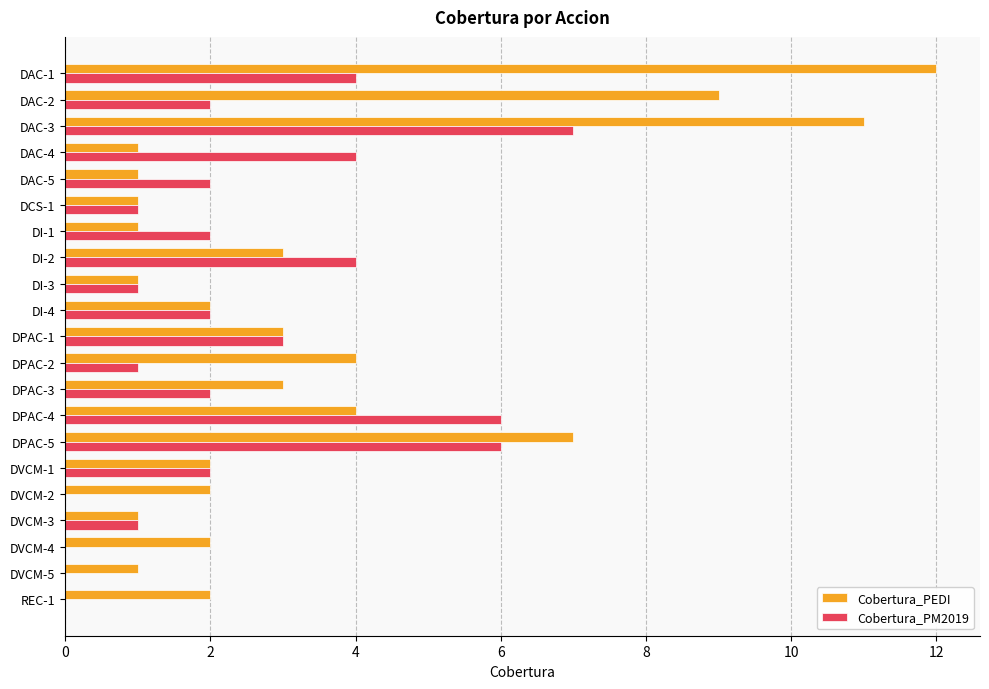

What is the sum of the Cobertura_PM2019 values at DPAC-5 and DI-2?

10